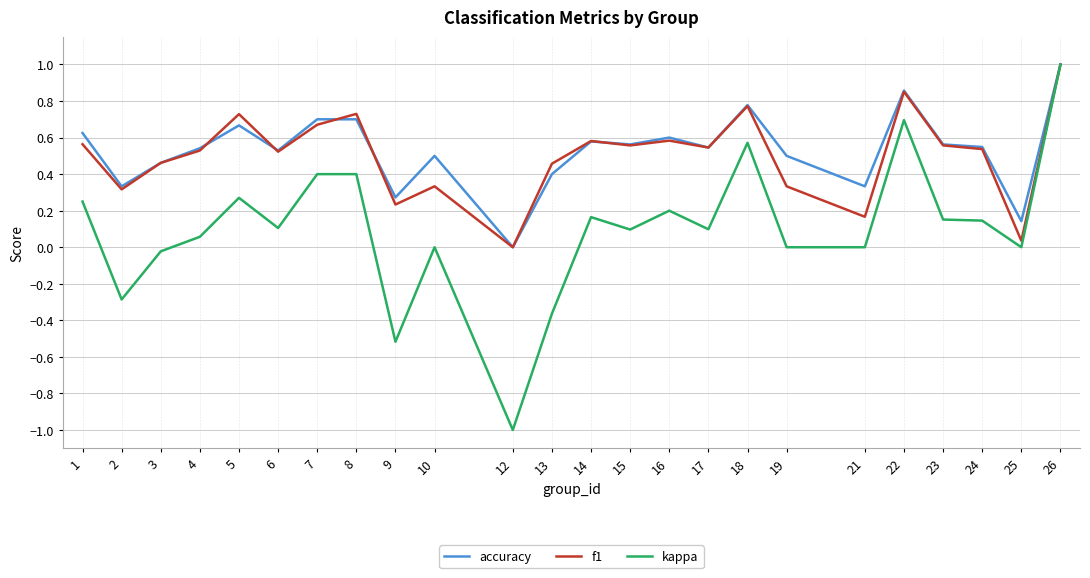

At which category is the sum across all series the highest?

26